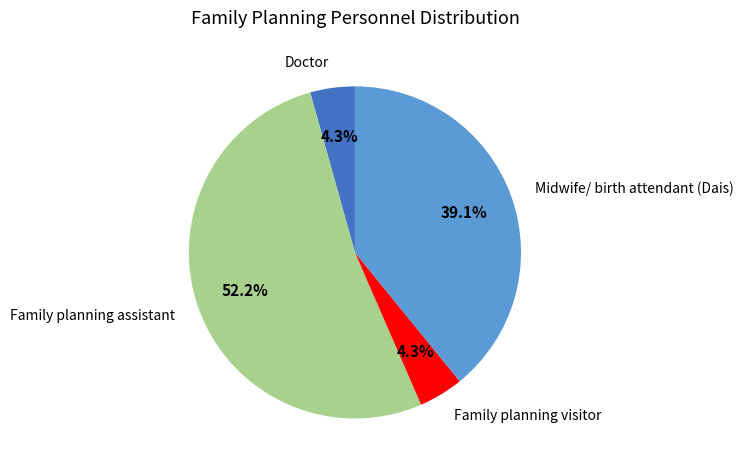

Combined, do Family planning visitor and Midwife/ birth attendant (Dais) account for over 50%?

No